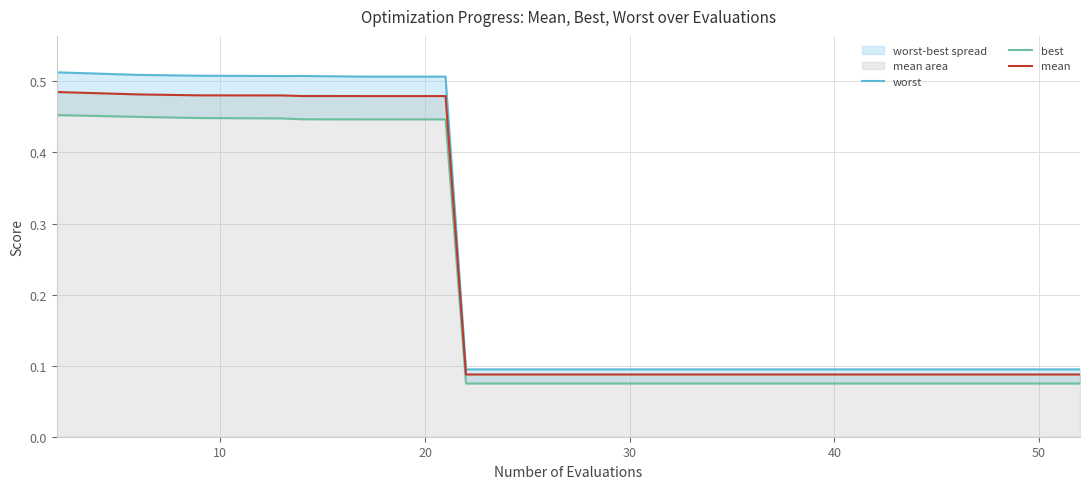

True or false: worst and best intersect in this chart.

False